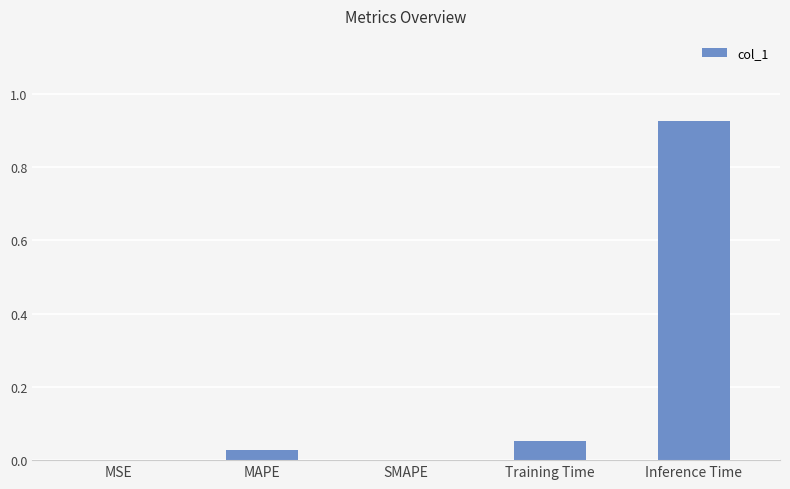

Between Training Time and MAPE, which is larger?

Training Time